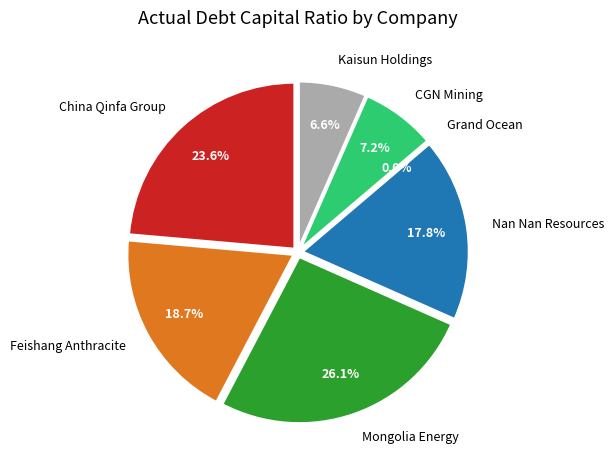

Is CGN Mining the majority of the pie?

No